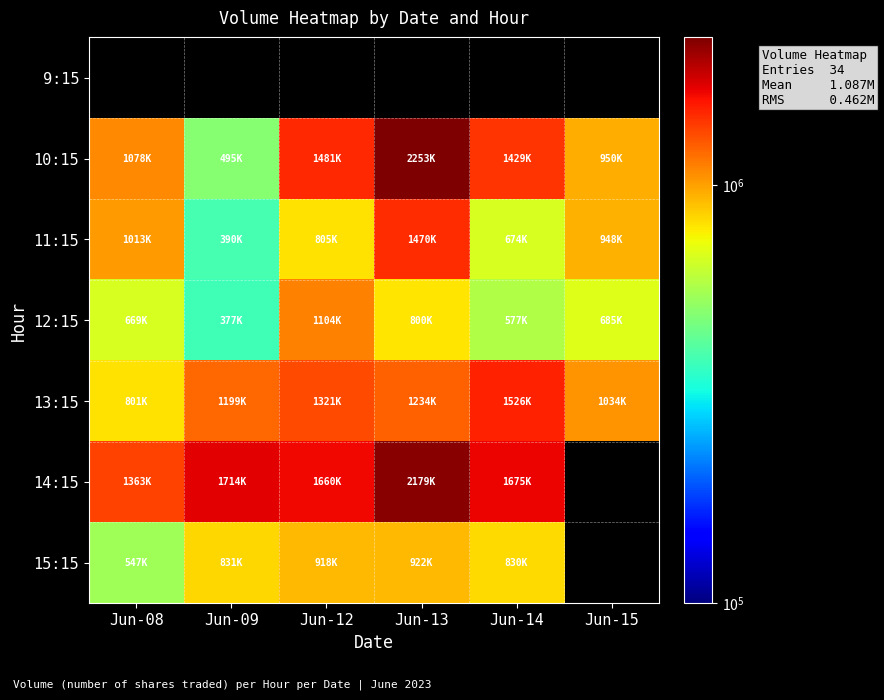

Which series has the largest range (max minus min)?

10:15